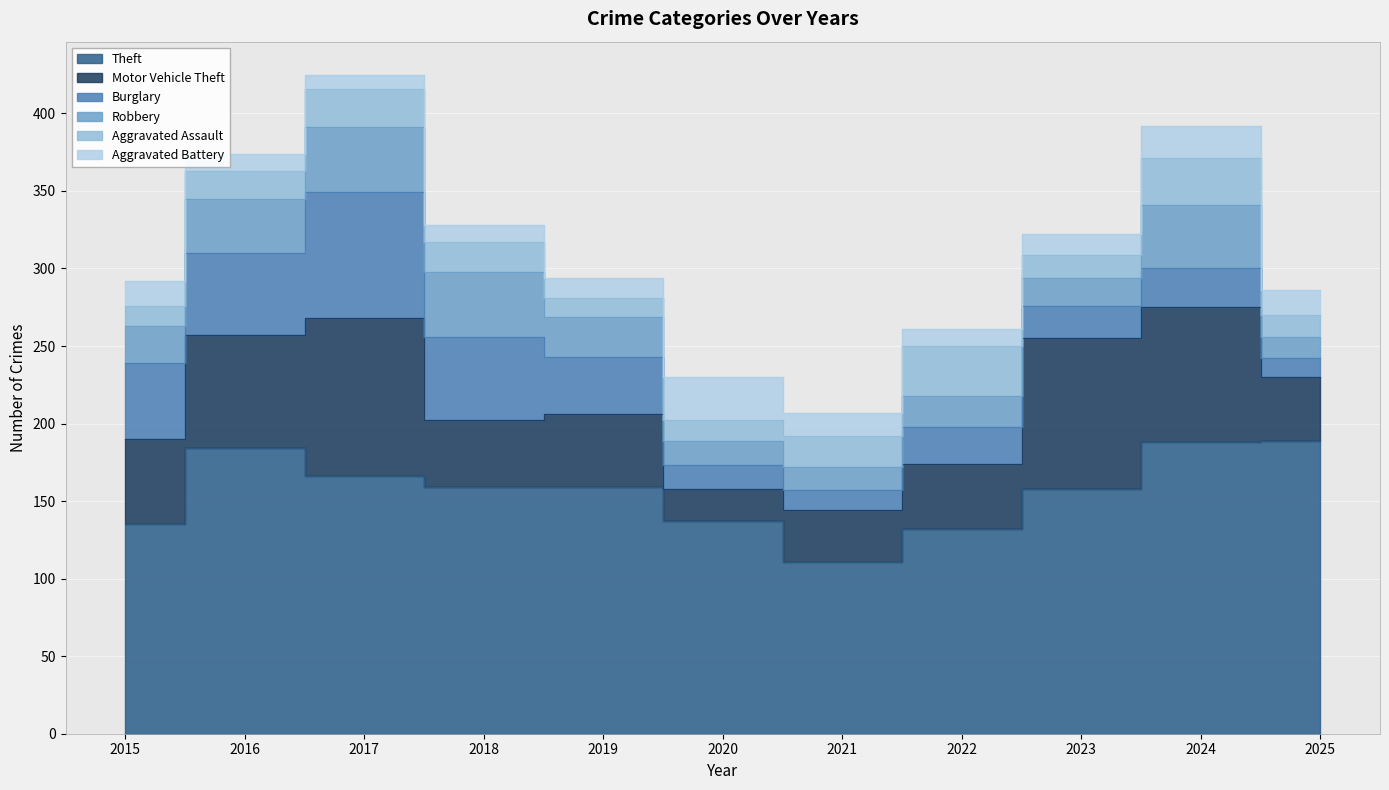

What is the maximum value shown in the chart?

189